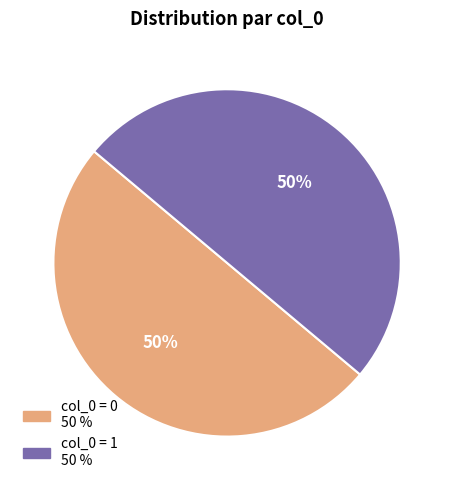

To the nearest percent, what is the average slice percentage?

50%